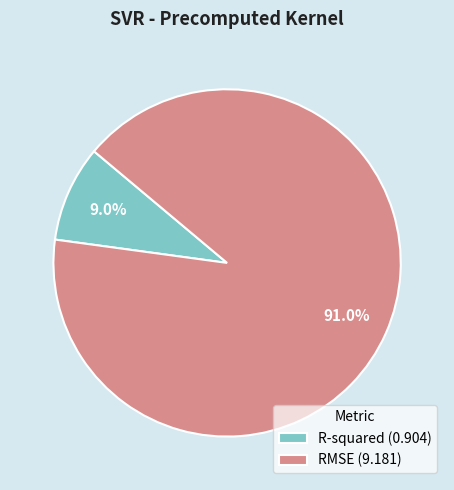

What is the majority slice?

RMSE